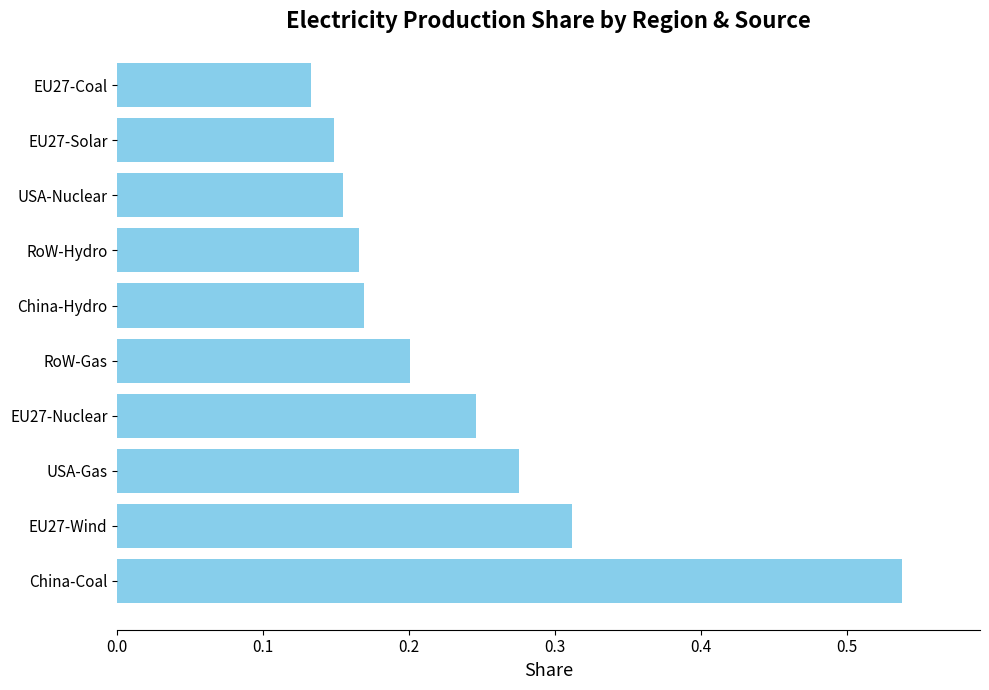

What is the sum of all values?

2.3